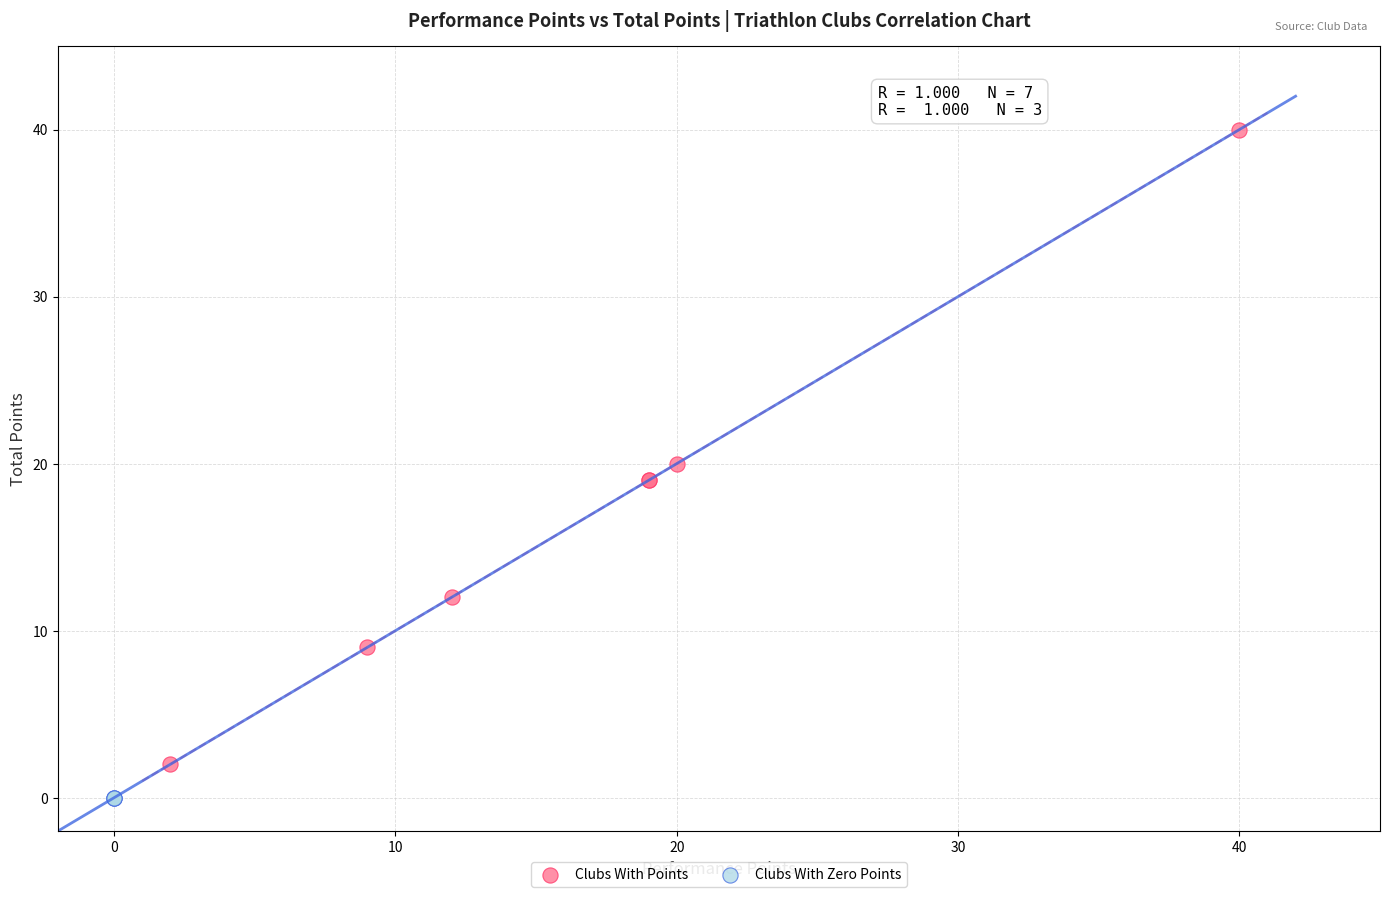

Which series contains the lowest Y value?

Clubs With Zero Points